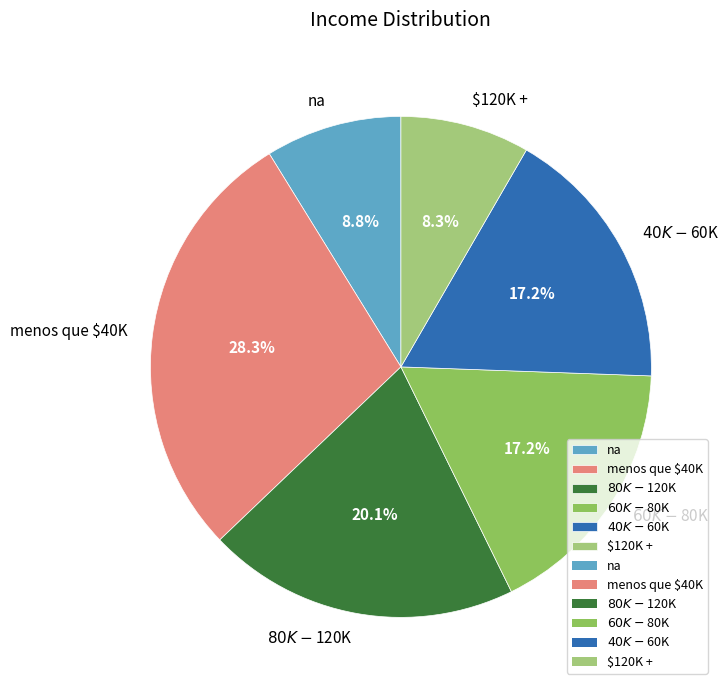

Is there a majority slice in this chart?

No